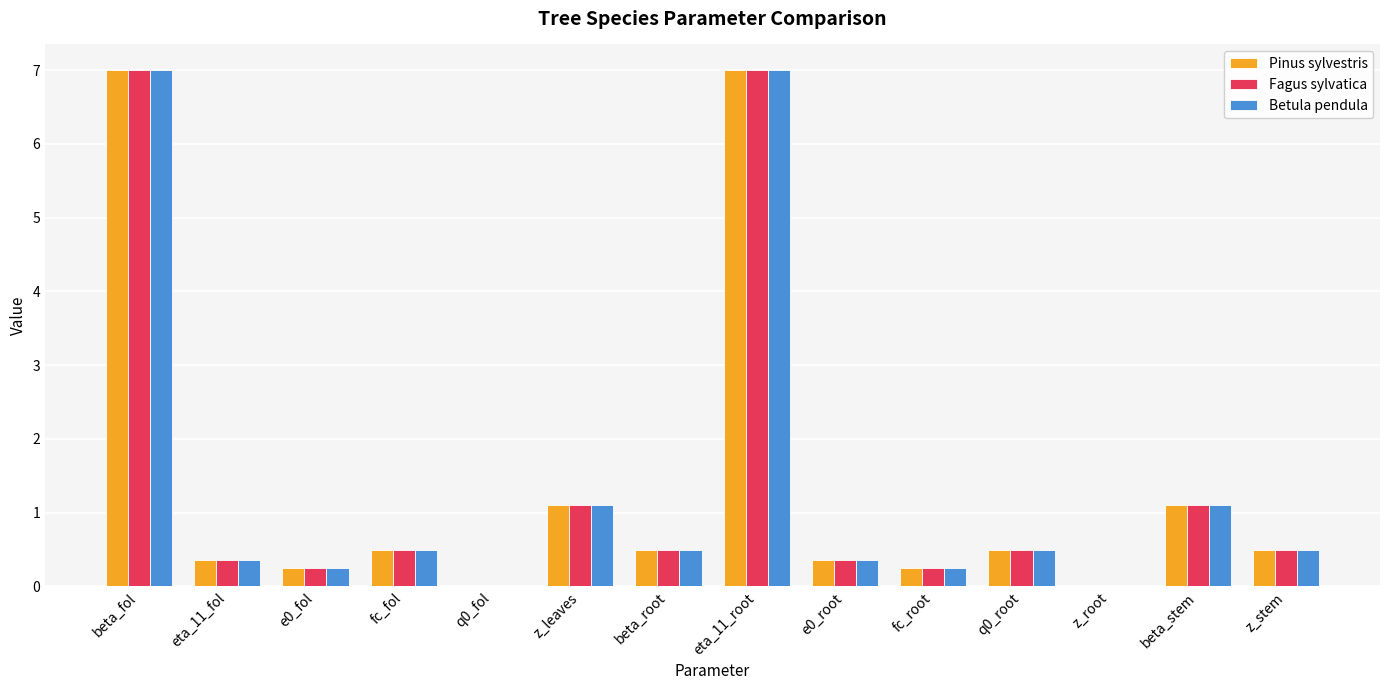

The value of Betula pendula at beta_root is 0.5. True or false?

True